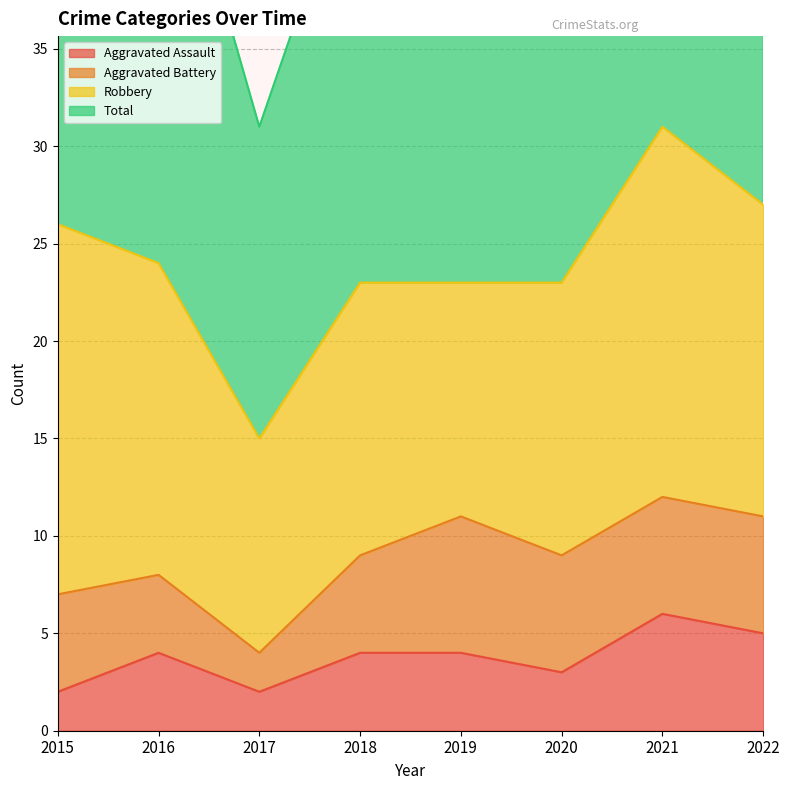

True or false: Aggravated Assault and Total cross at least once.

False